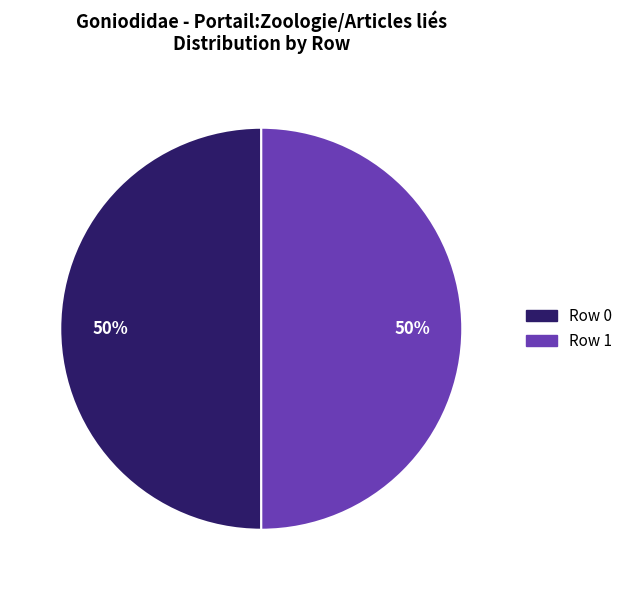

To the nearest percent, what is the difference between the Row 1 and Row 0 slice percentages?

0%